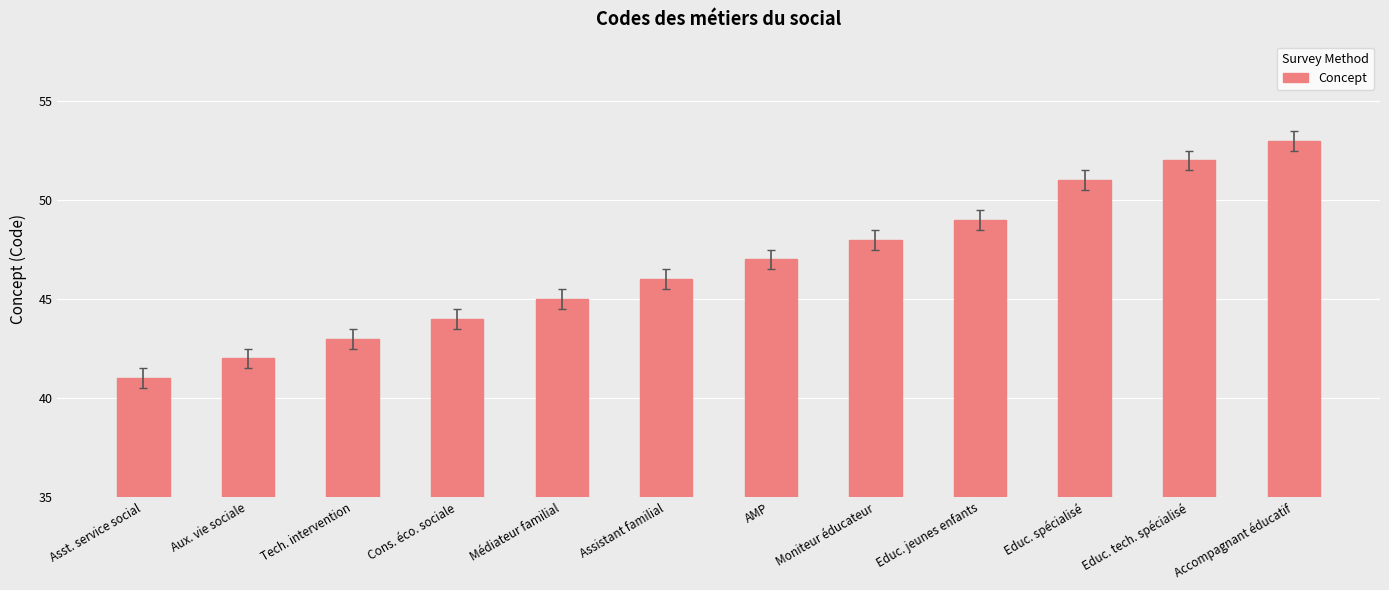

List the labels in order of value, largest first.

Accompagnant éducatif, Educ. tech. spécialisé, Educ. spécialisé, Educ. jeunes enfants, Moniteur éducateur, AMP, Assistant familial, Médiateur familial, Cons. éco. sociale, Tech. intervention, Aux. vie sociale, Asst. service social